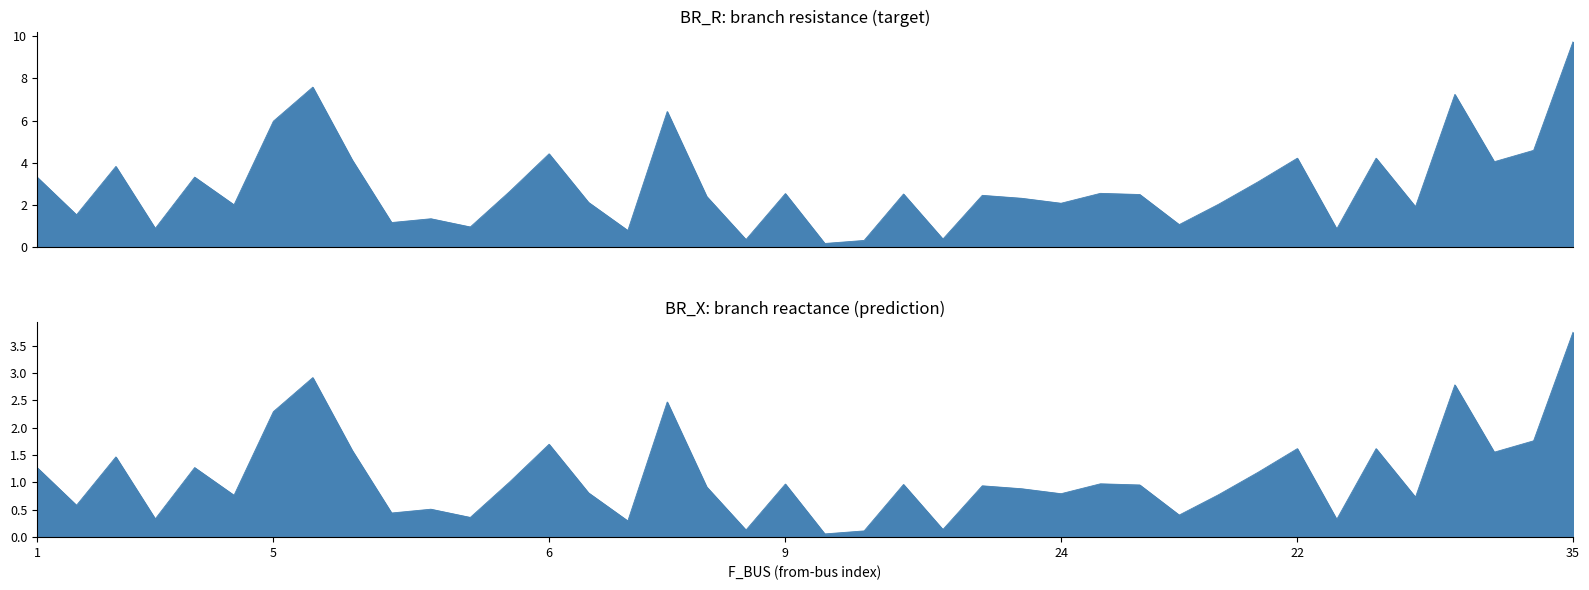

The value of BR_X at 22 is 0.7. True or false?

False